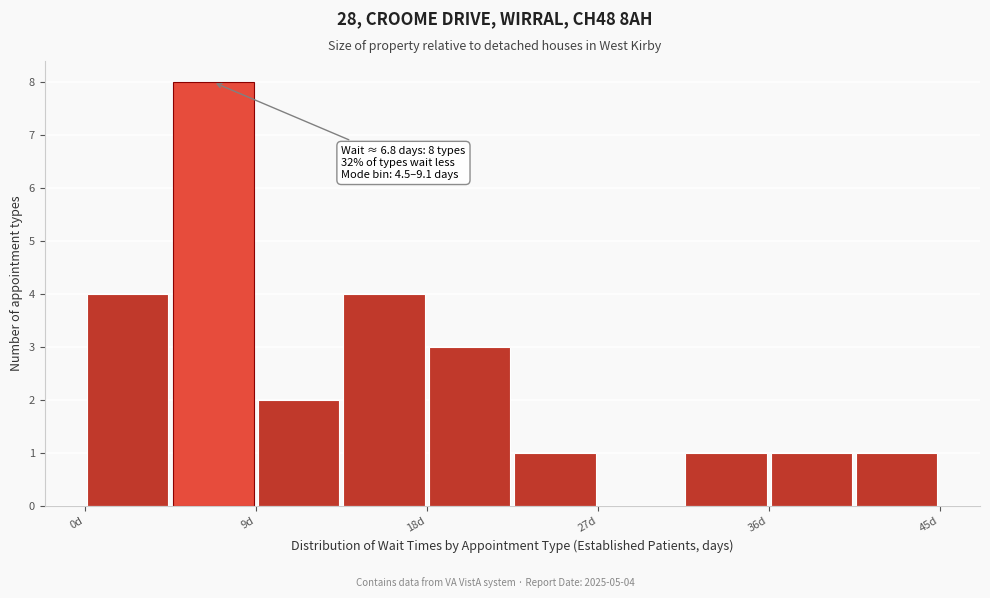

Which range on the x-axis has the tallest bar?

5 to 9